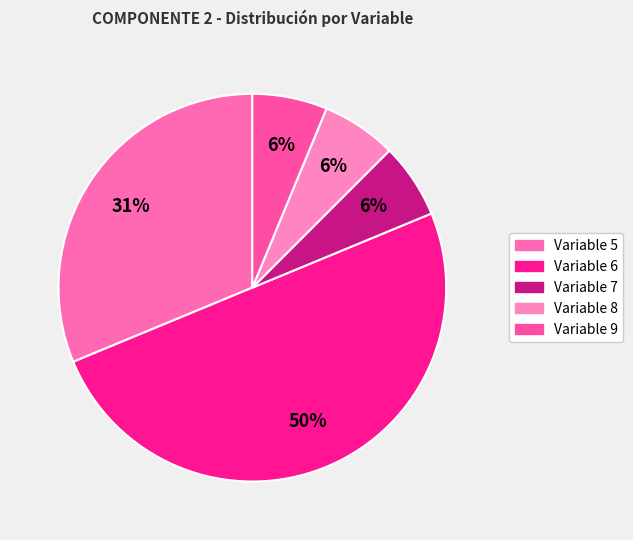

How many segments does this pie chart have?

5